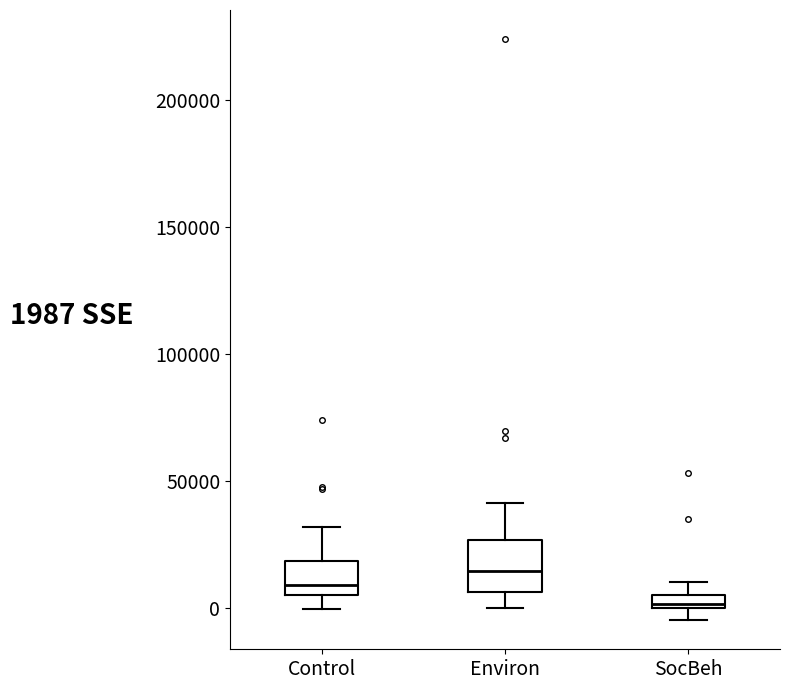

Where does the upper whisker of the box for Control end on the y-axis? The values are not printed on the chart, so give them approximately, as read against the axis.

30000